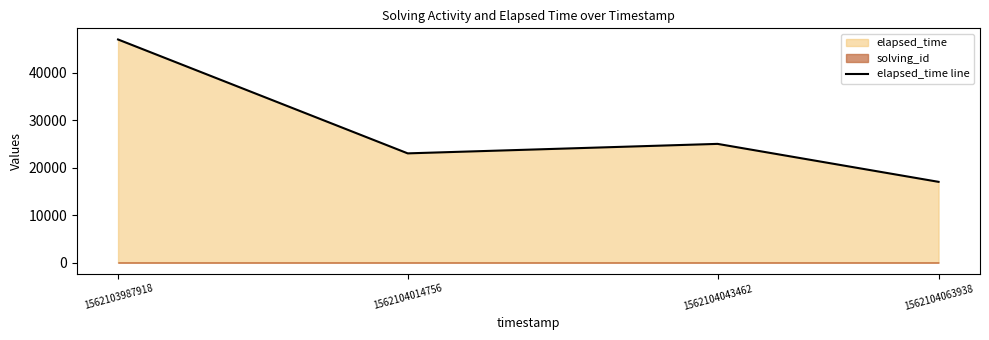

What is the average value?

28000